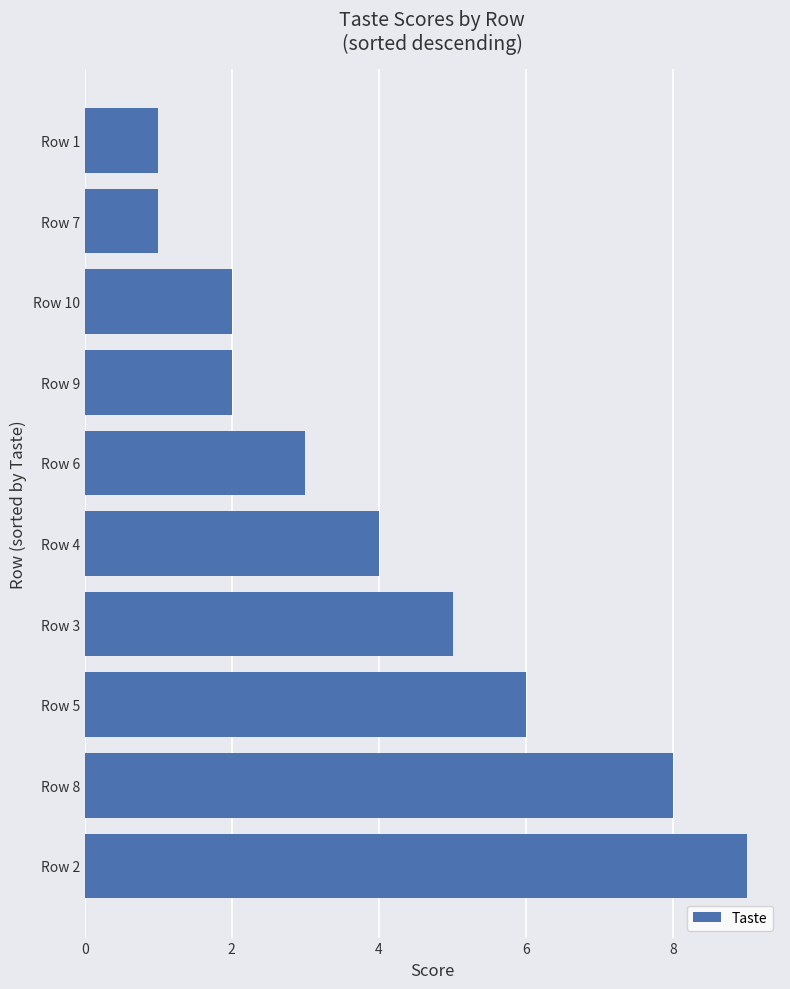

What is the minimum value shown in the chart?

1